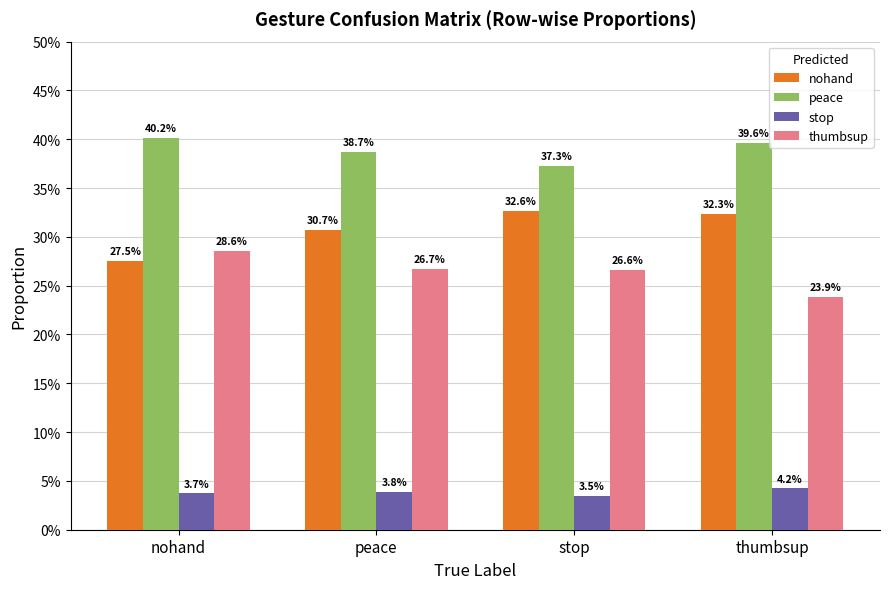

Is it true that thumbsup equals 0.1 at thumbsup?

False